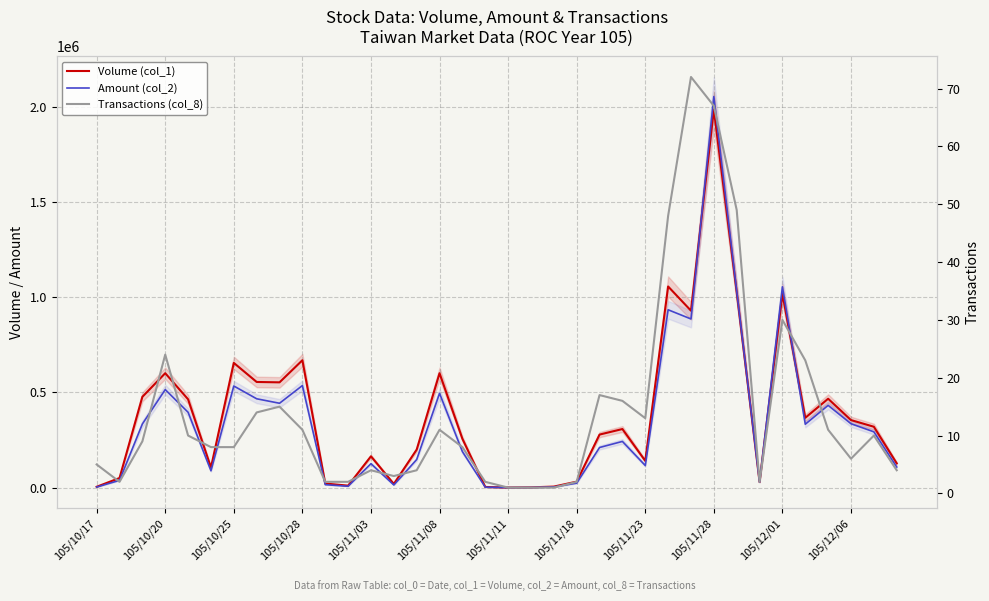

What is the difference between the maximum and minimum values in the Amount (col_2) series?

2052000